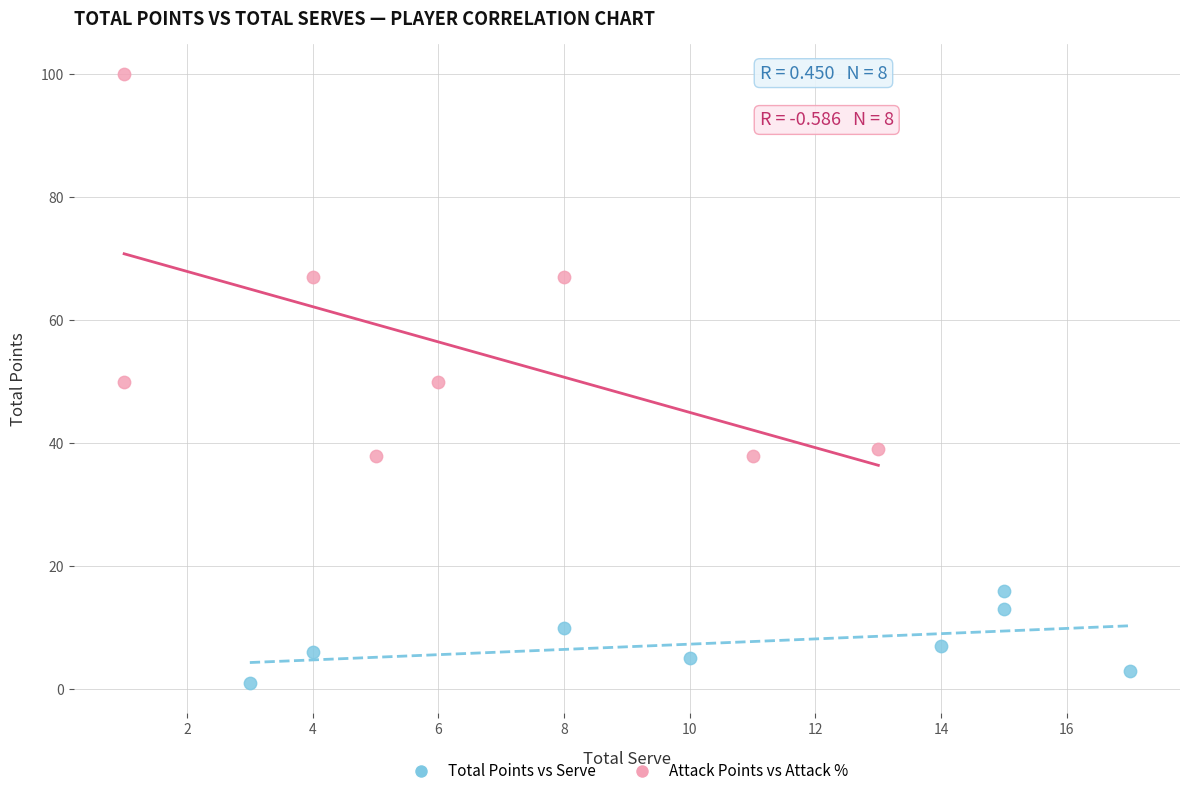

Which series has the widest spread of Y values?

Attack Points vs Attack %